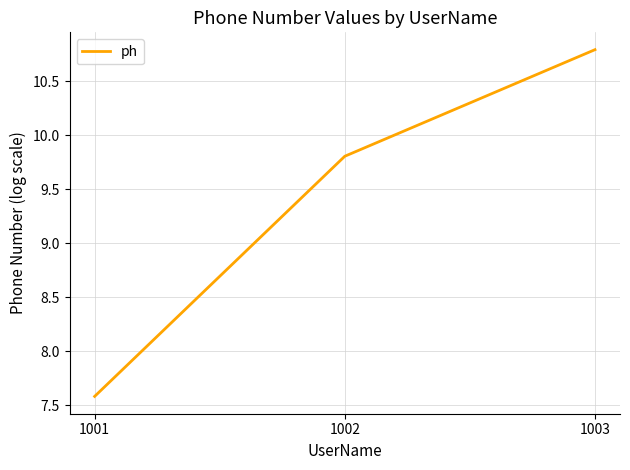

What is the difference between the maximum and minimum values?

3.2